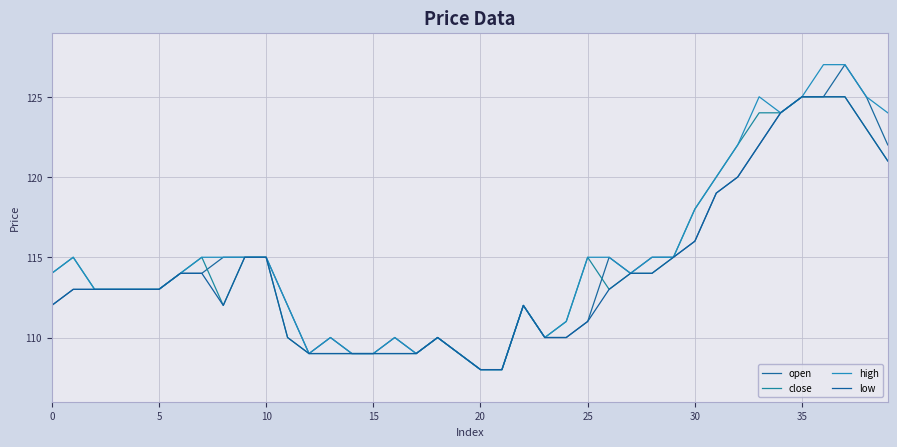

How many lines are shown in the chart?

4